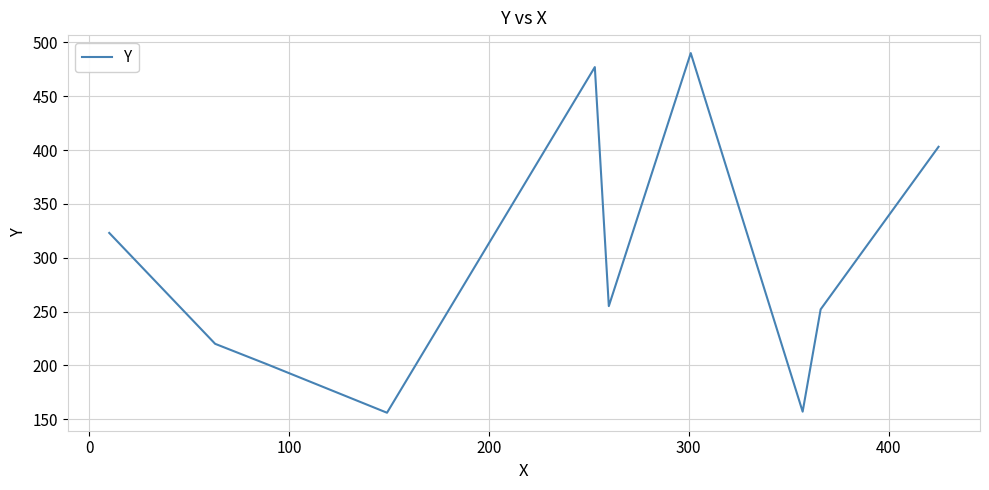

How many lines are shown in the chart?

1